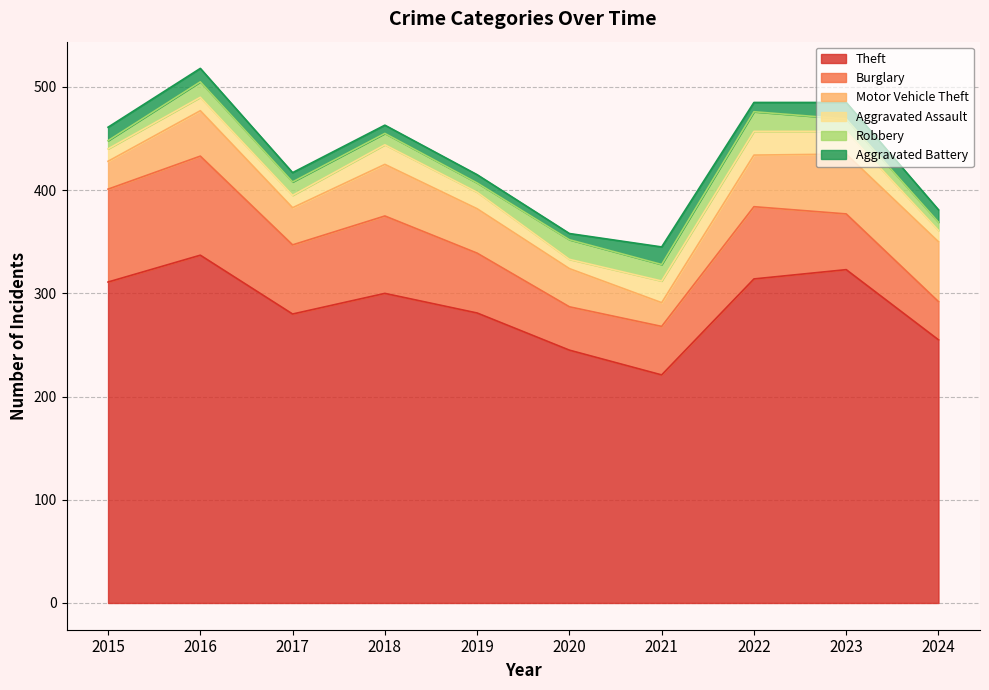

In Motor Vehicle Theft, how many points are lower than both neighbors (excluding endpoints)?

2